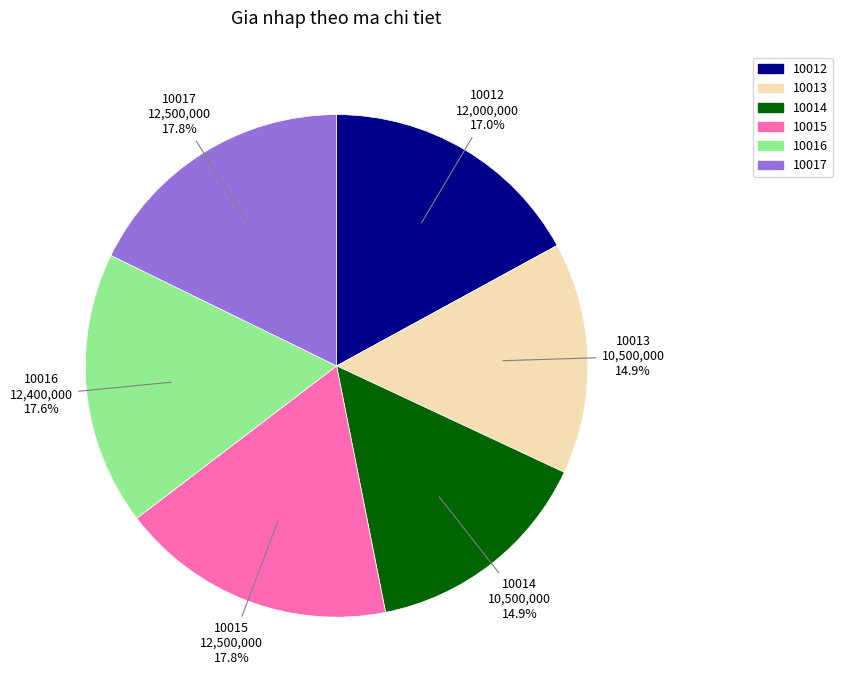

Is there a majority slice in this chart?

No